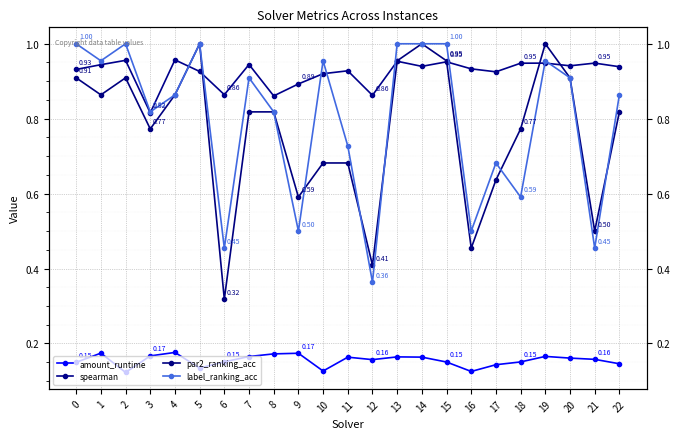

How many lines are shown in the chart?

4